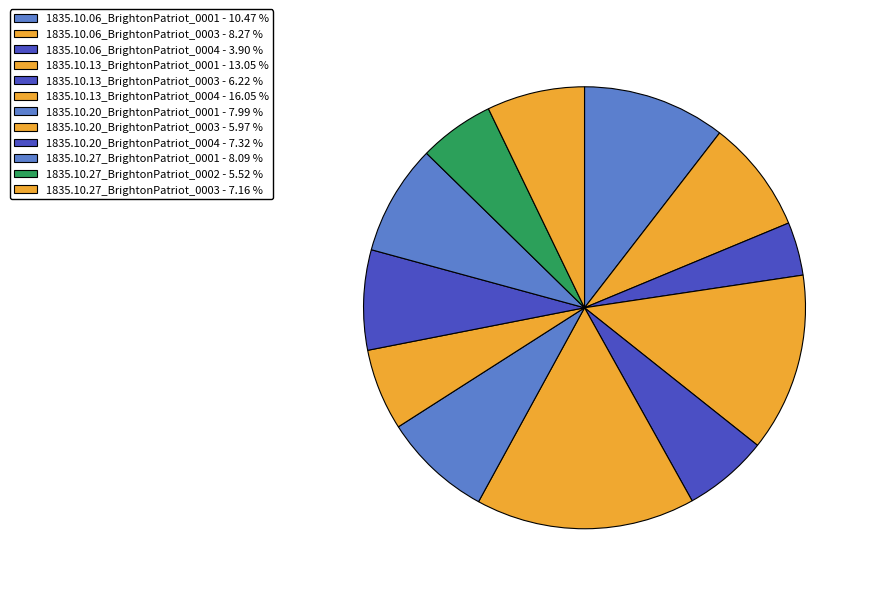

Which has a higher value, 1835.10.20_BrightonPatriot_0001 or 1835.10.27_BrightonPatriot_0001?

1835.10.27_BrightonPatriot_0001